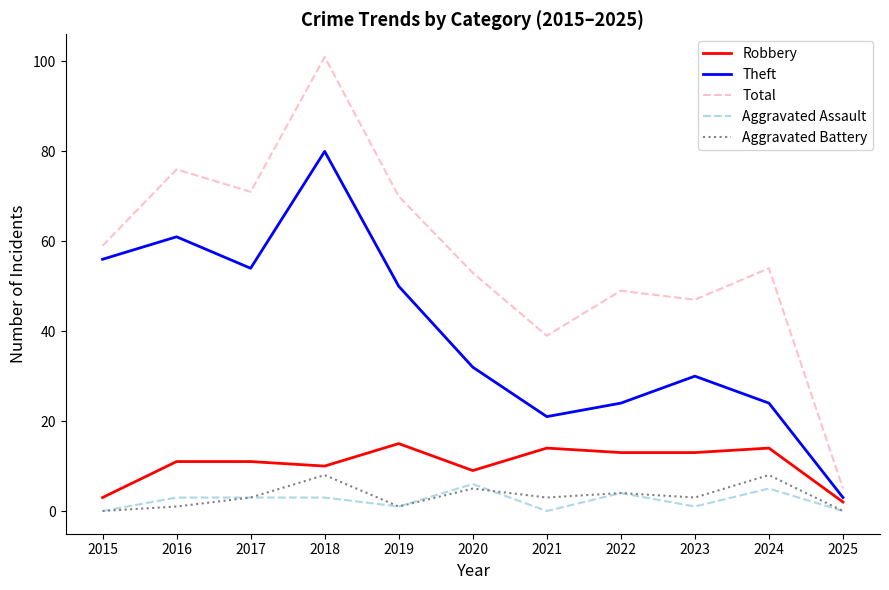

Count the number of data series in this chart.

5